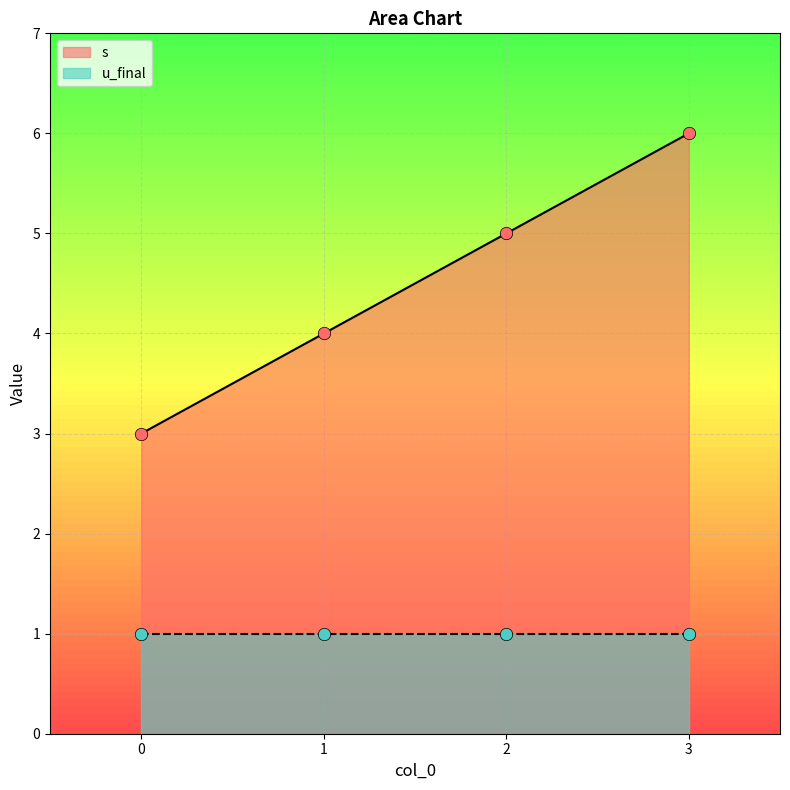

Approximately how many times larger is the value at 1 compared to 0?

1.3